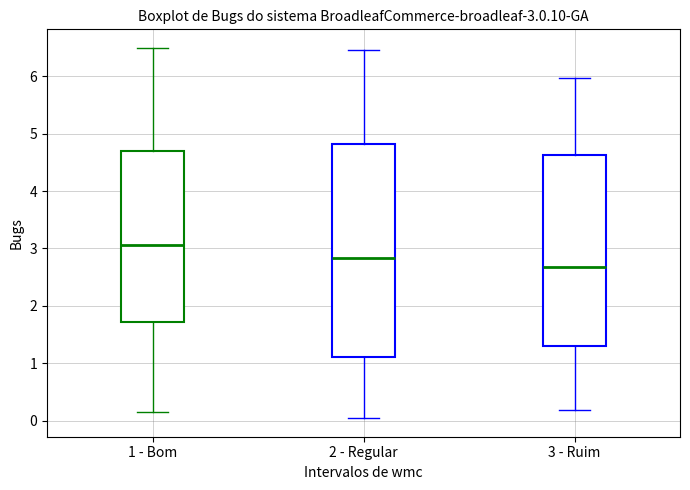

Which box's median line is the lowest?

3 - Ruim